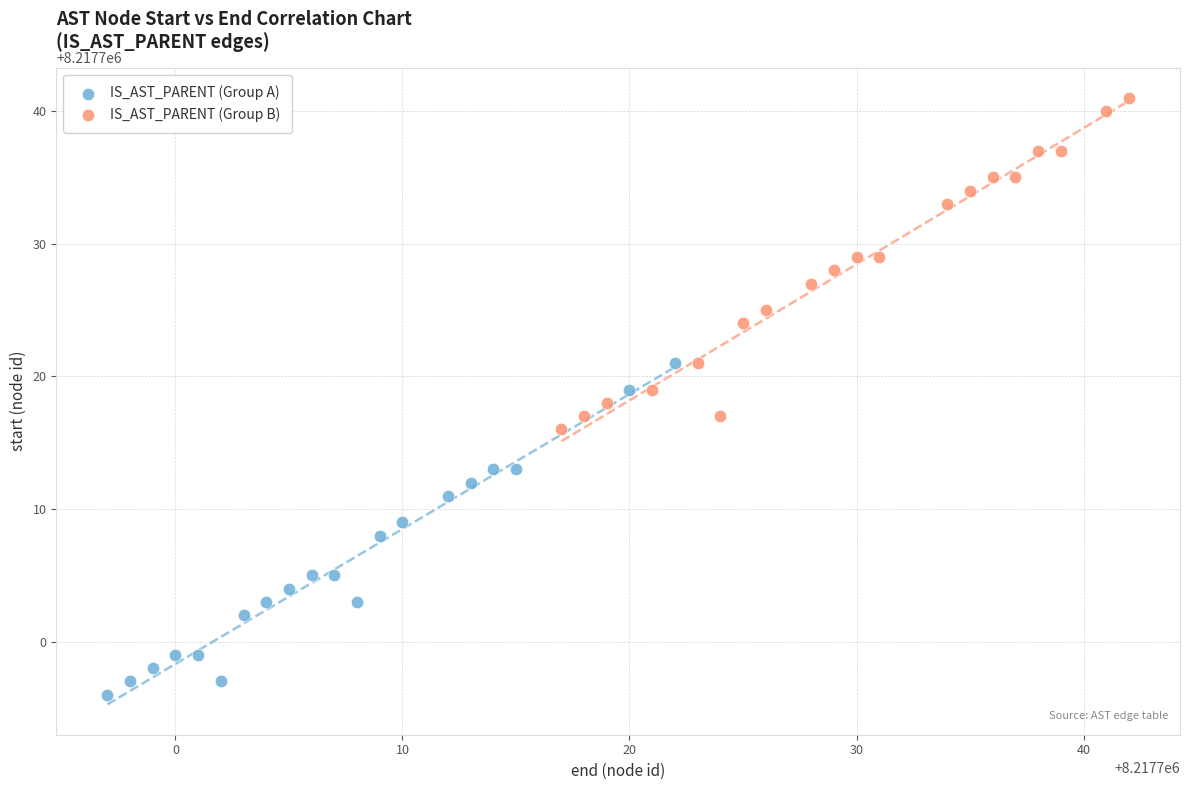

Which series contains the lowest Y value?

IS_AST_PARENT (Group A)